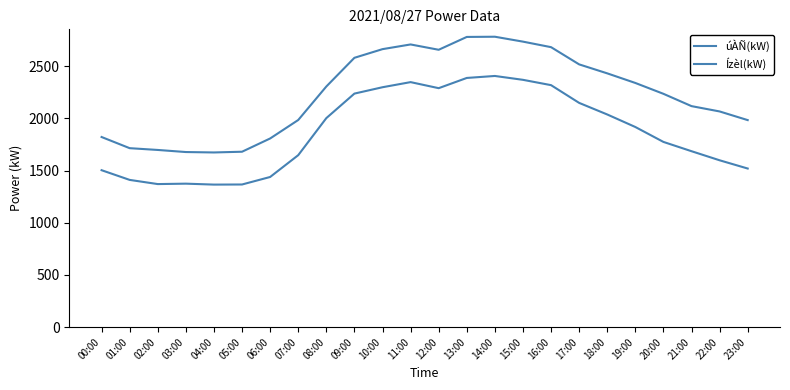

Does the chart have visible grid lines?

No